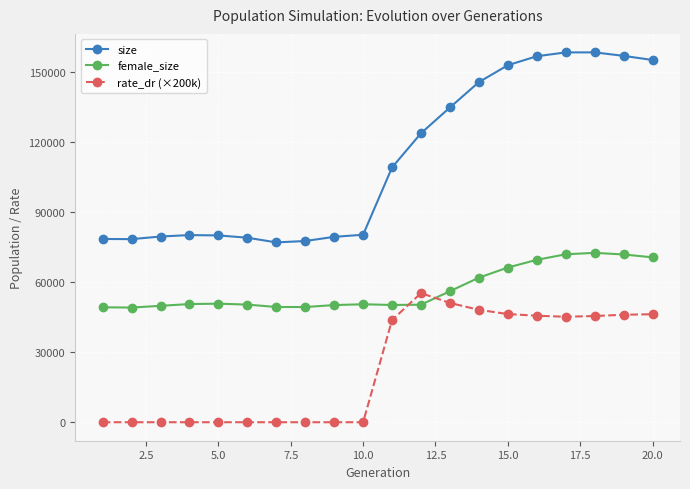

Which series has the largest total across all categories?

size